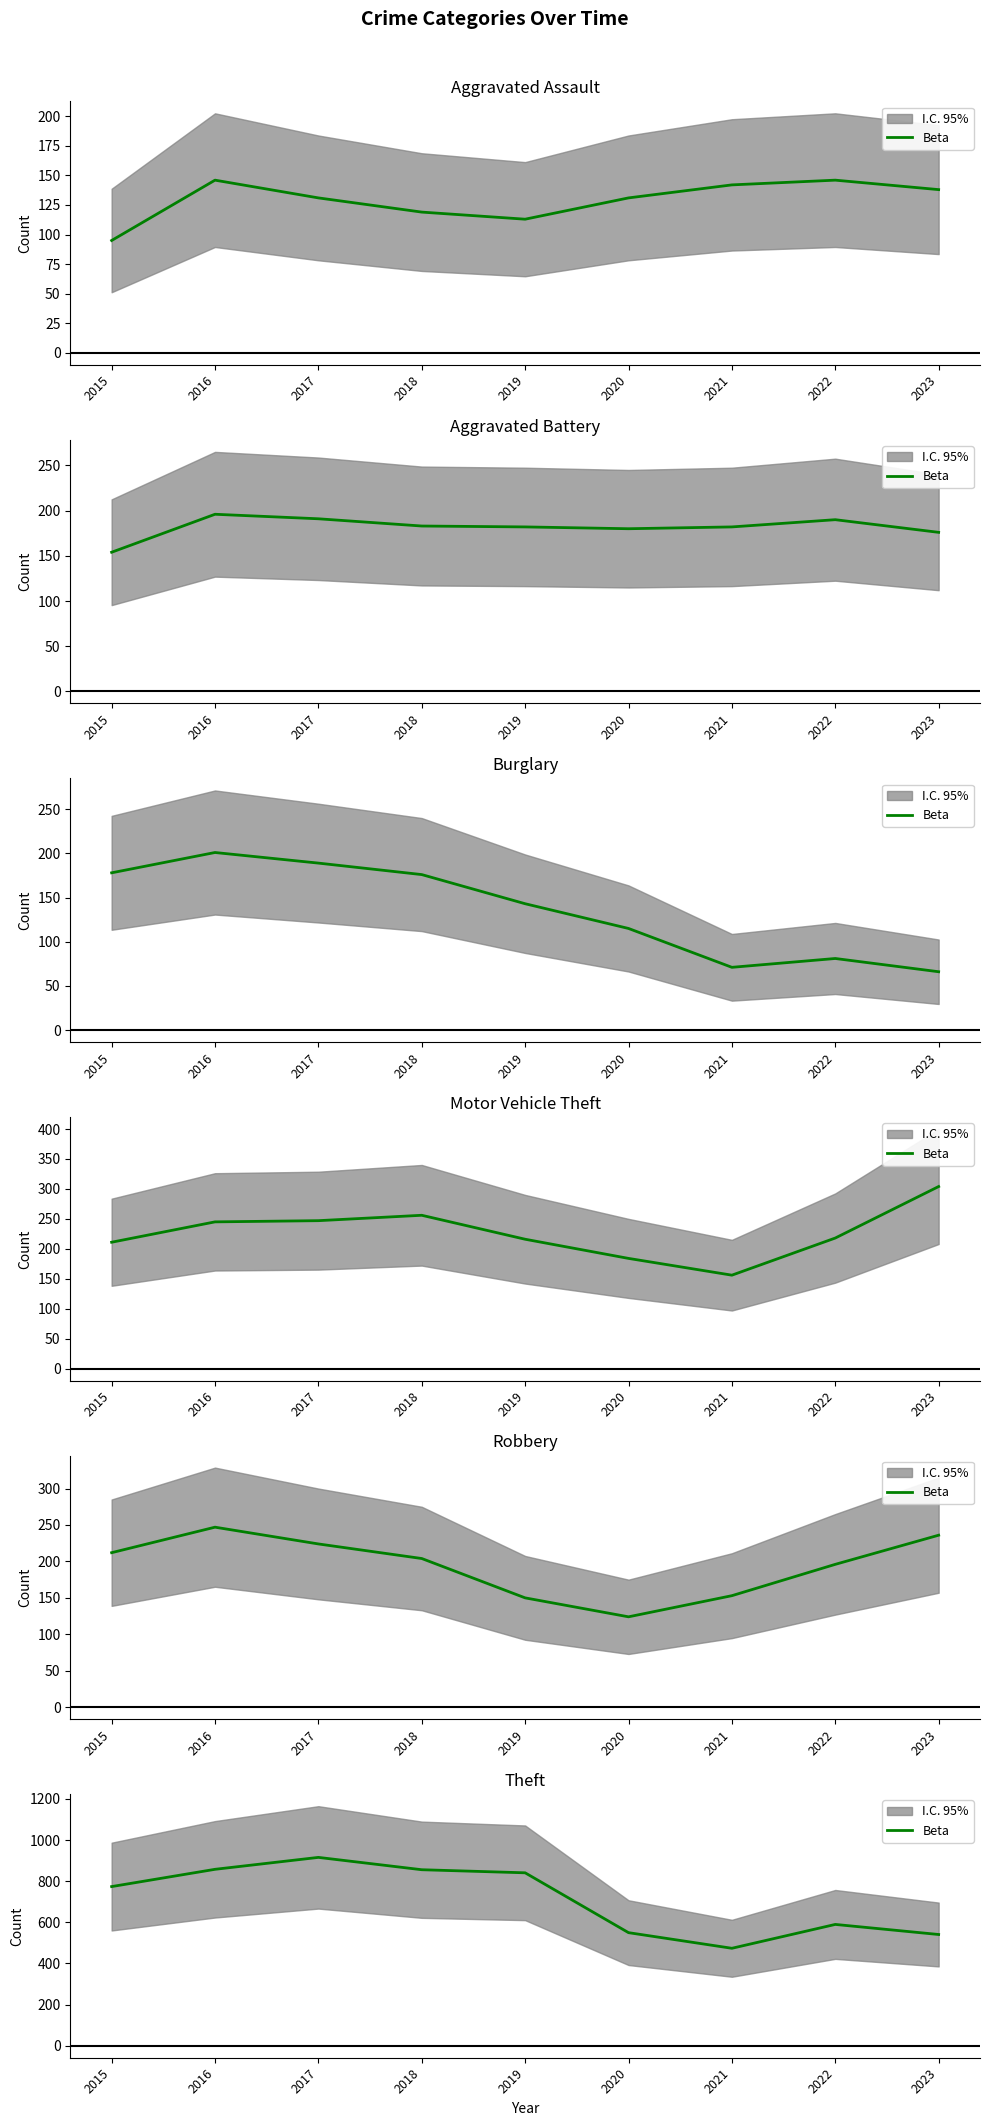

What is the difference between the values at 2017 and 2019?

75